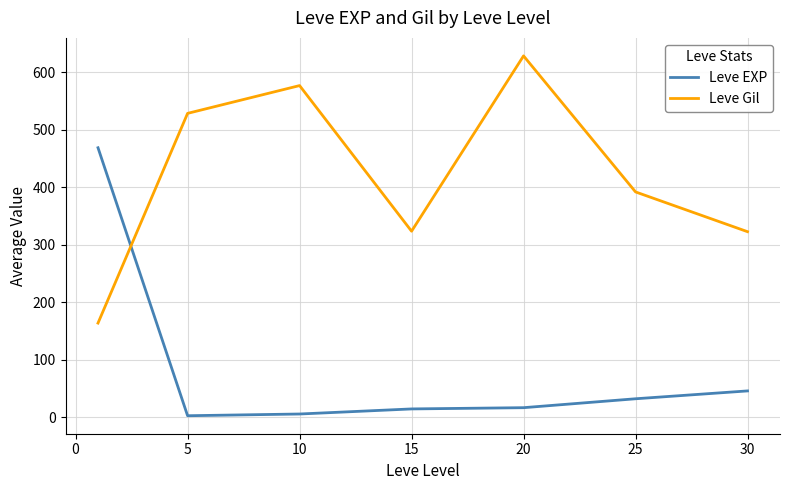

At how many categories does at least one series exceed 551?

2